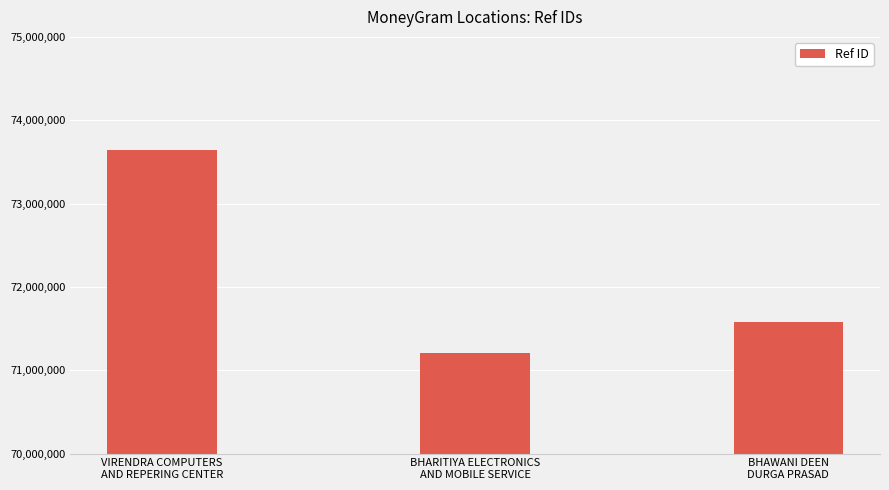

What position from the left is BHARITIYA ELECTRONICS
AND MOBILE SERVICE?

2